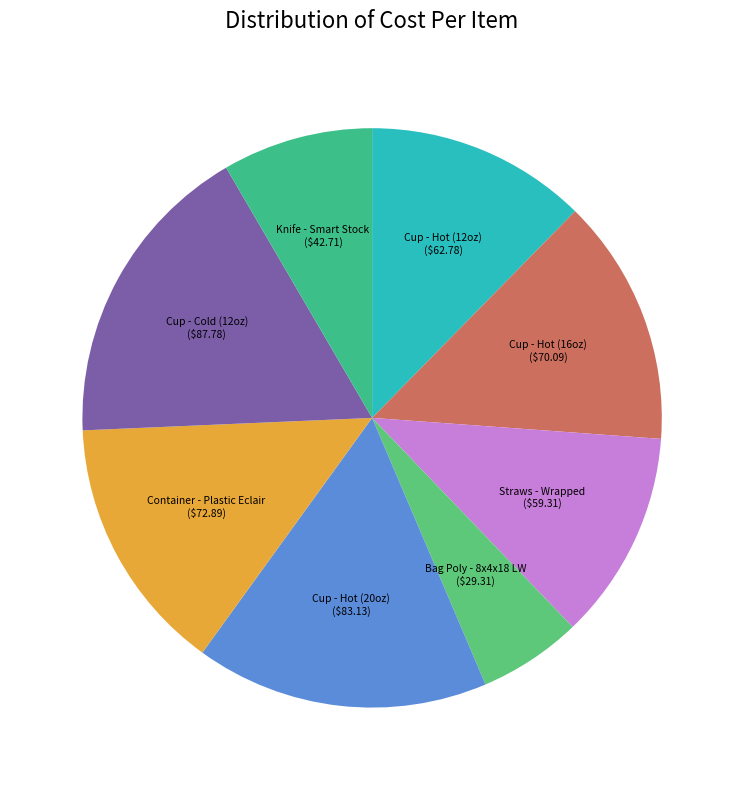

Which slice is the smallest?

Bag Poly - 8x4x18 LW